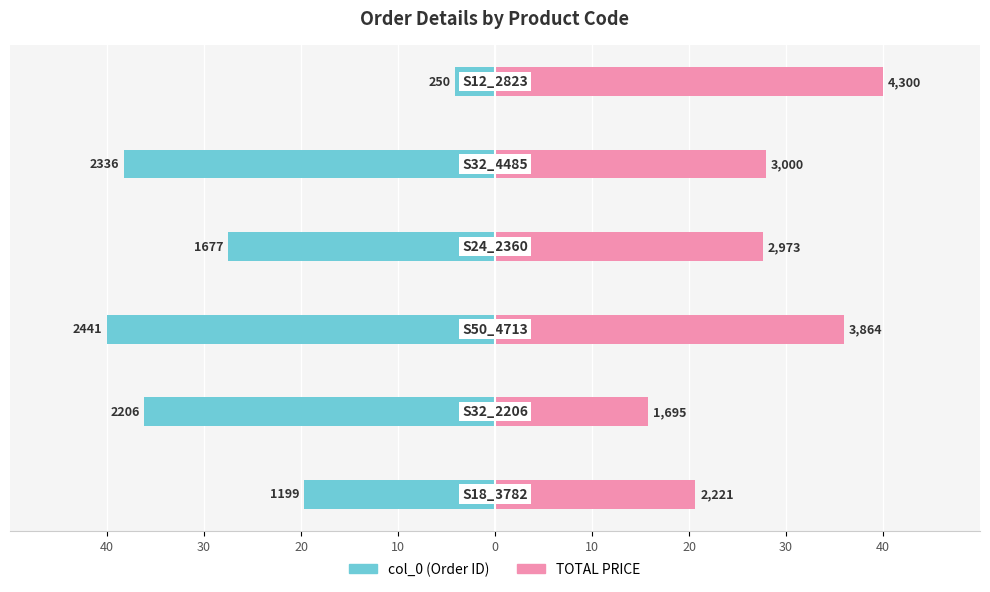

Reading right to left, list all the values displayed in this chart.

col_0: -4.1	-38.3	-27.5	-40.0	-36.1	-19.6
TOTAL PRICE: 40.0	27.9	27.7	35.9	15.8	20.7